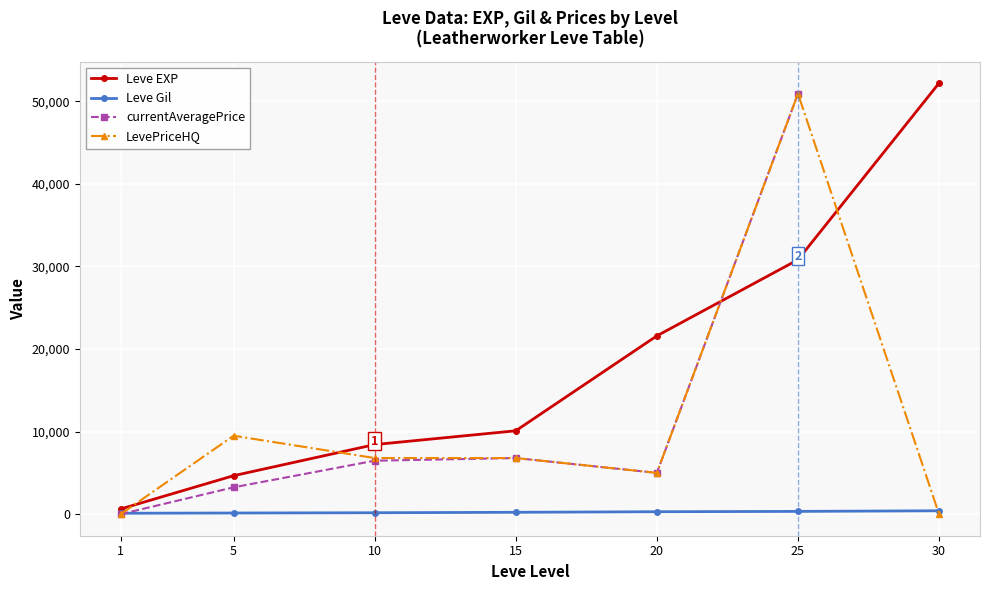

What is the maximum value for Leve Gil?

410